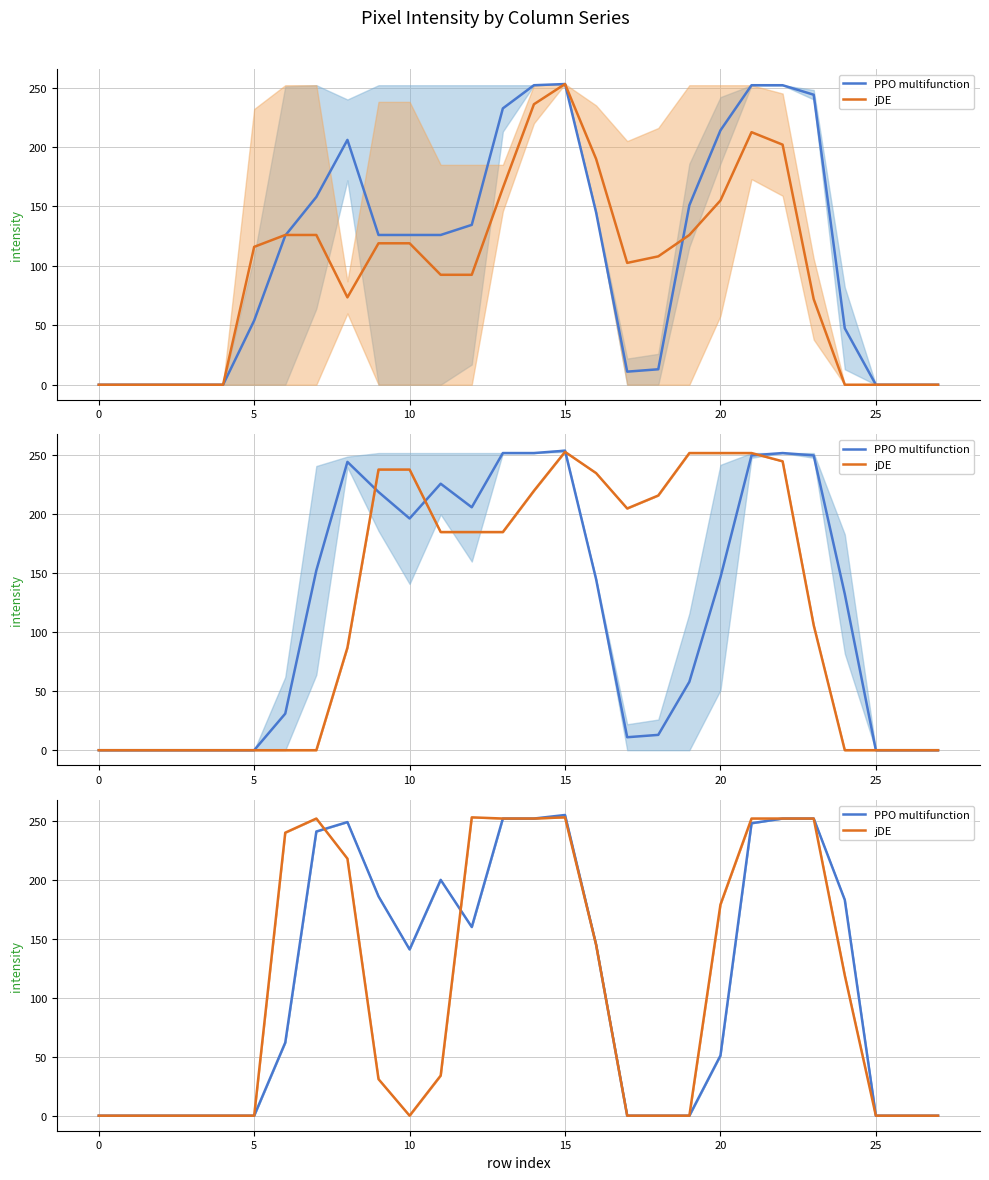

What is the total value across all series at 11?

234